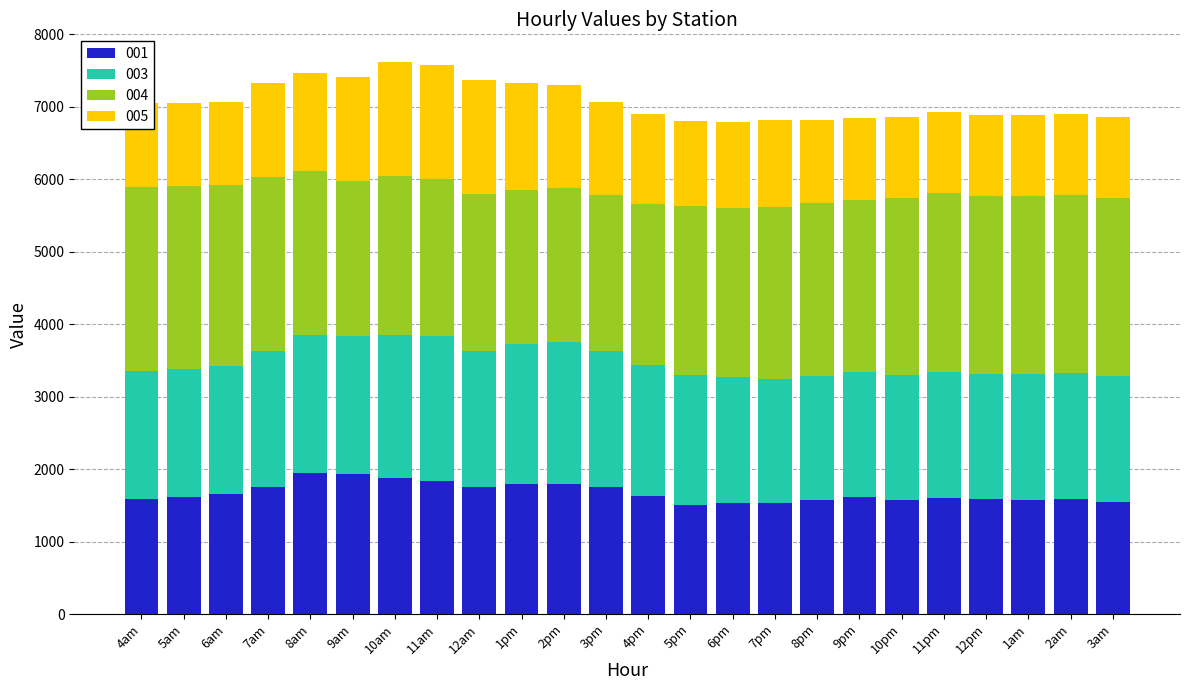

What is the sum of all 001 values?

40156.2